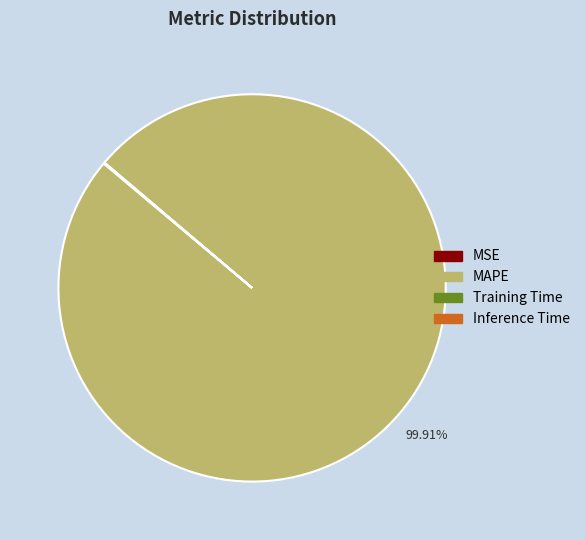

Is MAPE the majority of the pie?

Yes